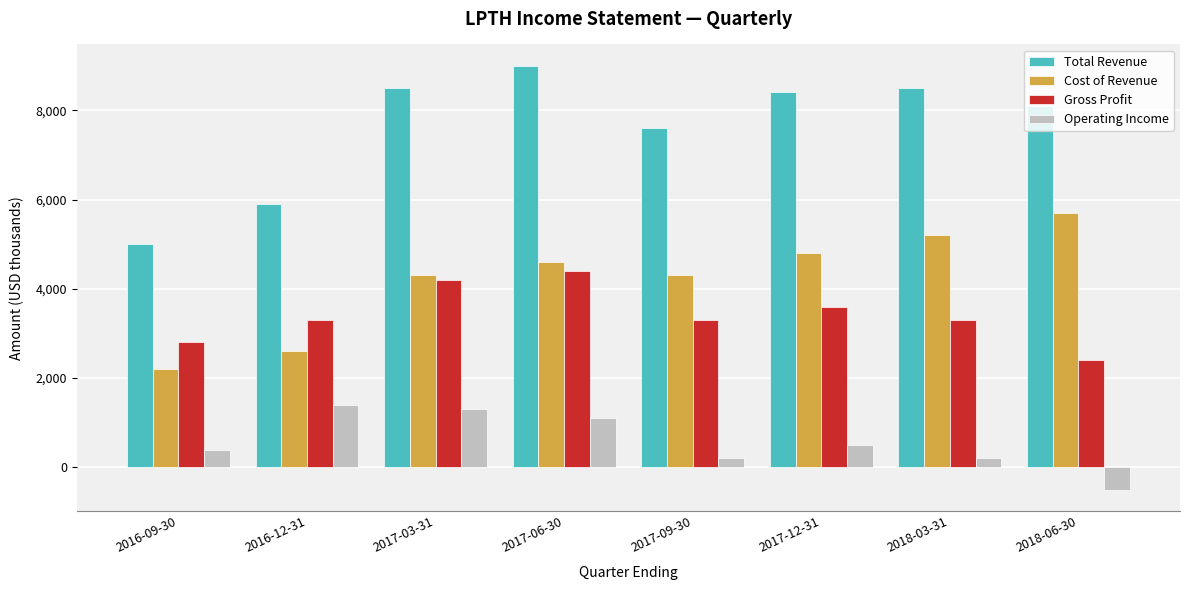

At which label is Total Revenue closest to 7000?

2017-09-30